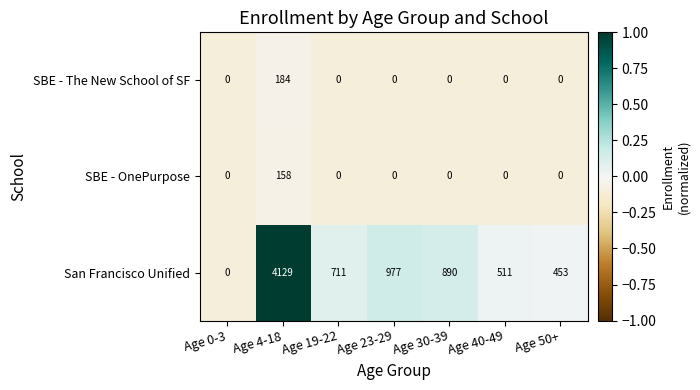

Is it true that San Francisco Unified equals 453 at Age 50+?

True